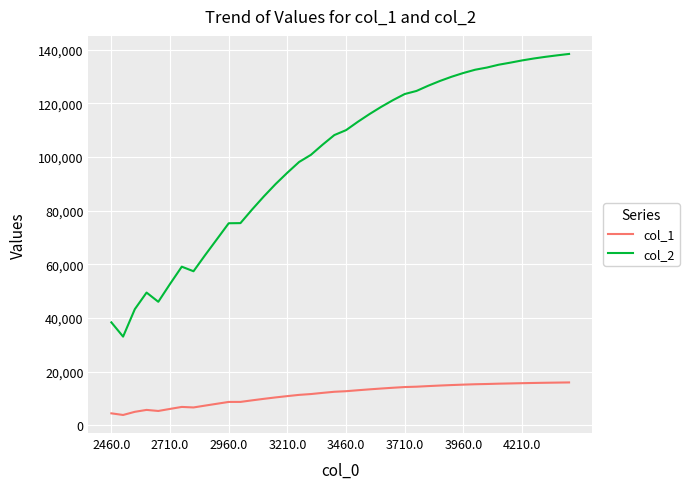

Which series has the largest total across all categories?

col_2